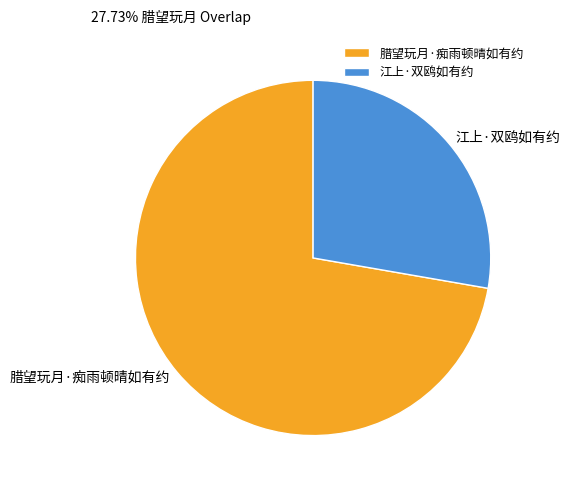

True or false: 腊望玩月·痴雨顿晴如有约 accounts for 63% of the total.

False